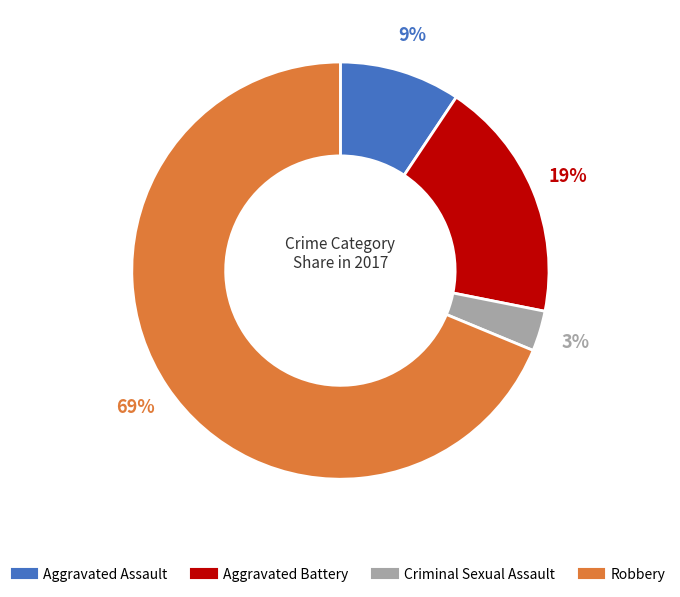

Which slice is the smallest?

Criminal Sexual Assault